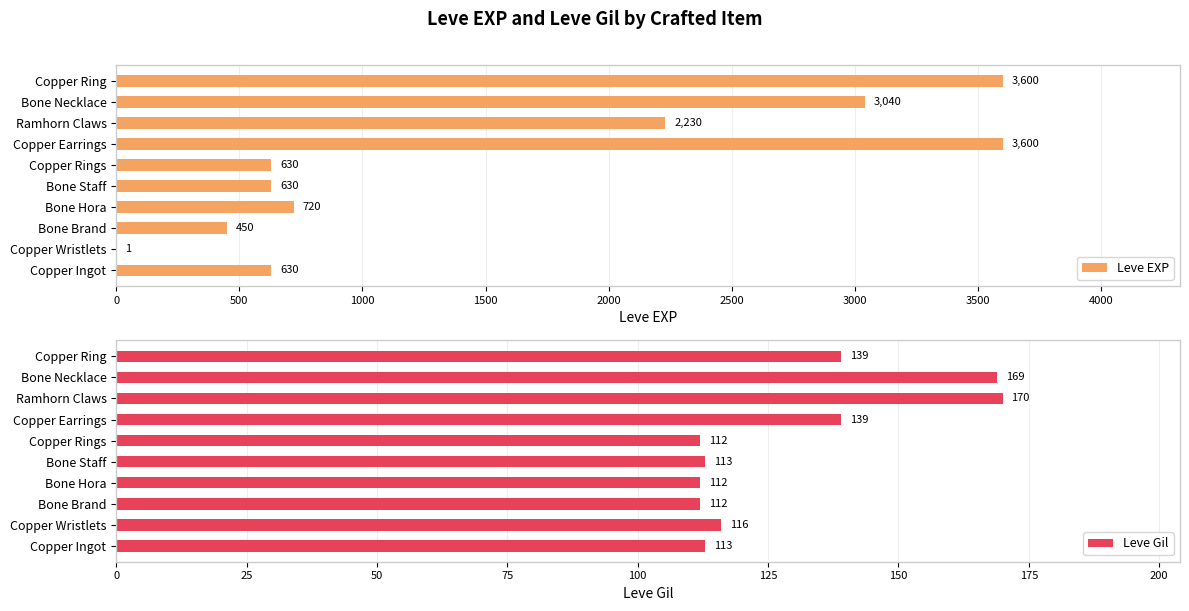

What is the greatest value displayed?

3600